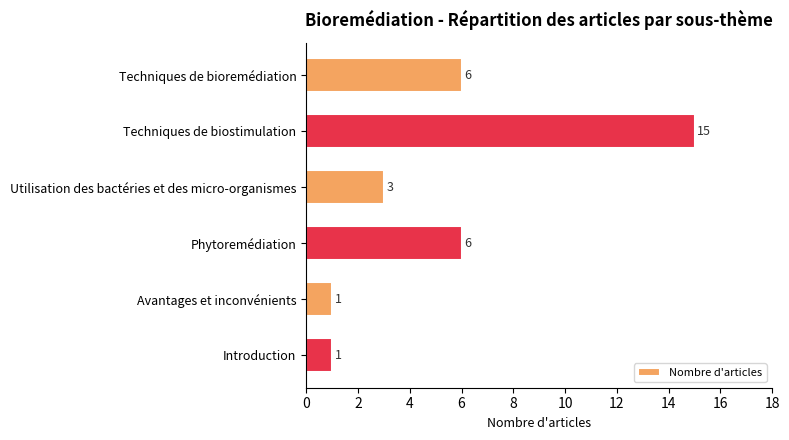

Reading bottom to top, extract all data points from this chart.

1	1	6	3	15	6